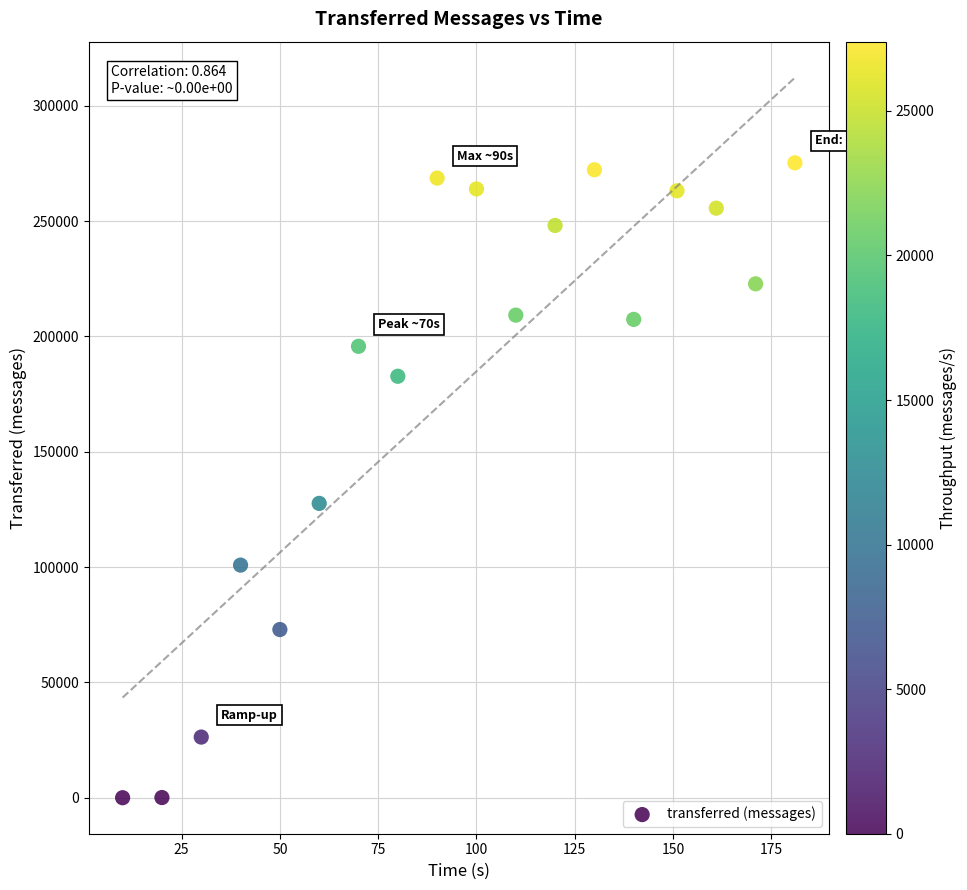

What is the range of X values (max minus min)?

171